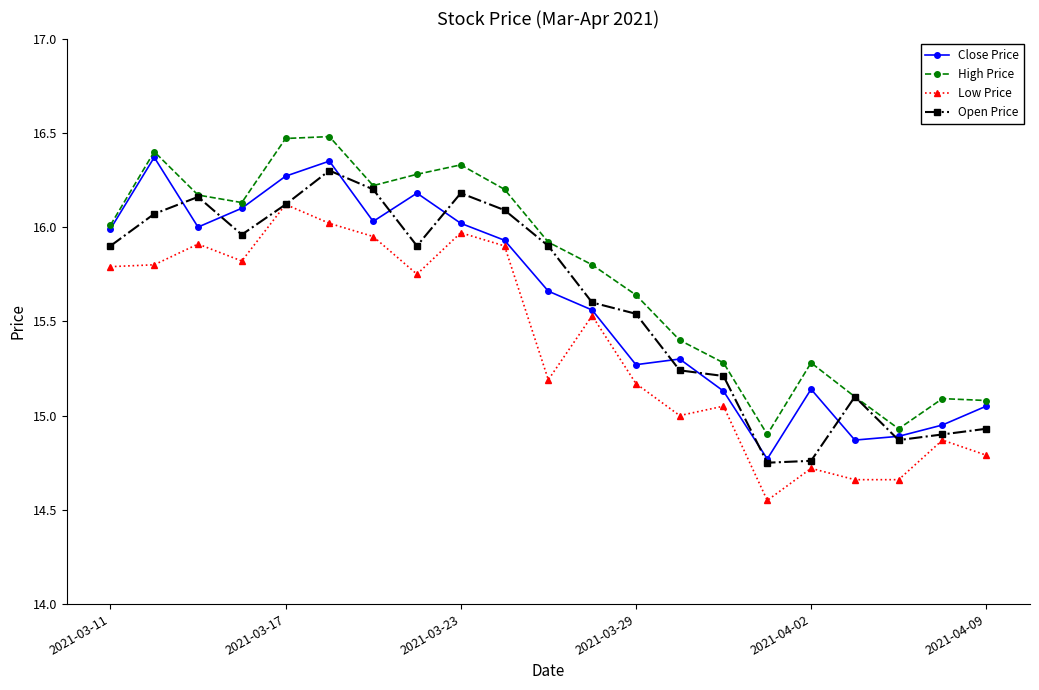

True or false: High Price has more than 0 interior local peaks.

True